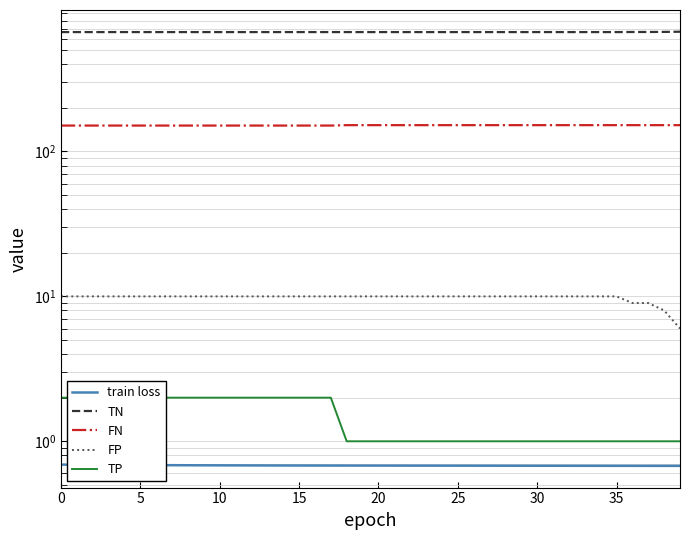

What are all the series names shown in the legend?

train loss, TN, FN, FP, TP